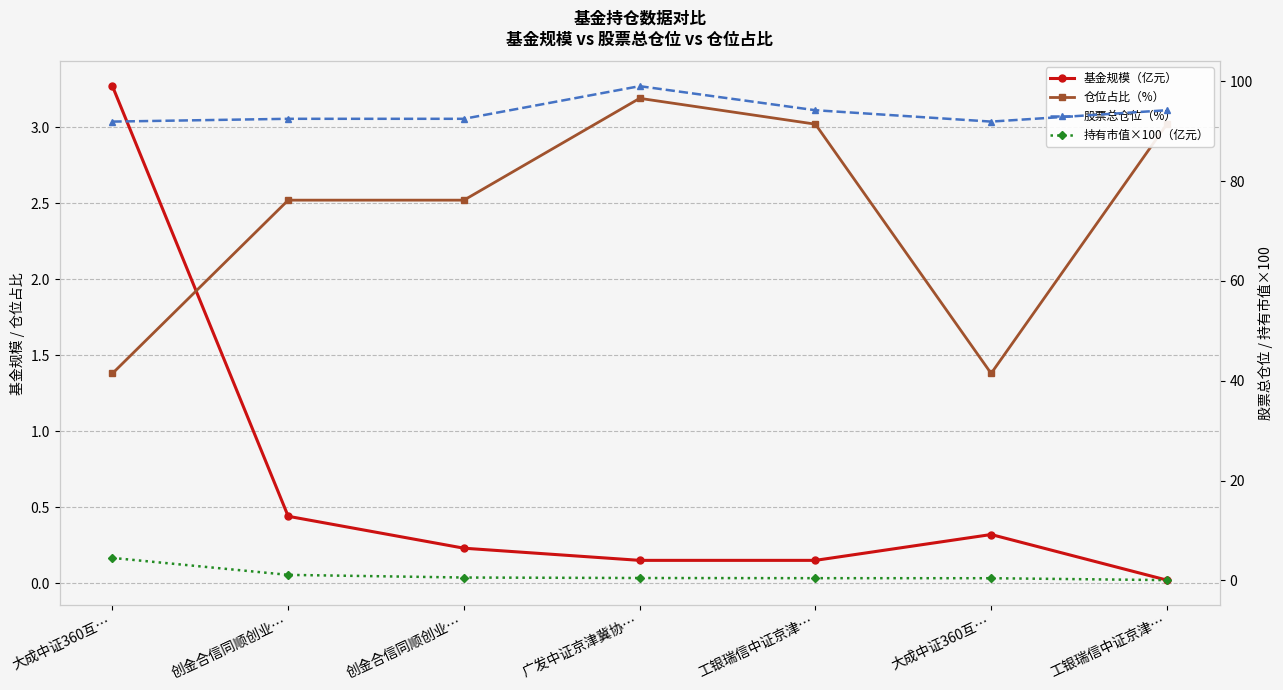

True or false: 持有市值×100（亿元） and 基金规模（亿元） cross at least once.

False